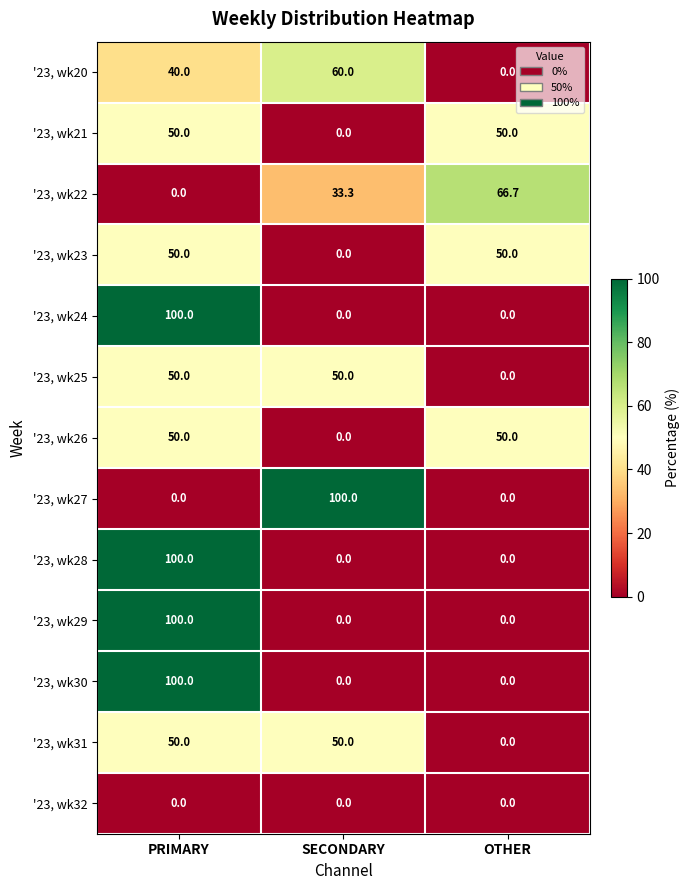

Is the value of '23, wk30 at PRIMARY greater than the value of '23, wk23 at PRIMARY?

Yes